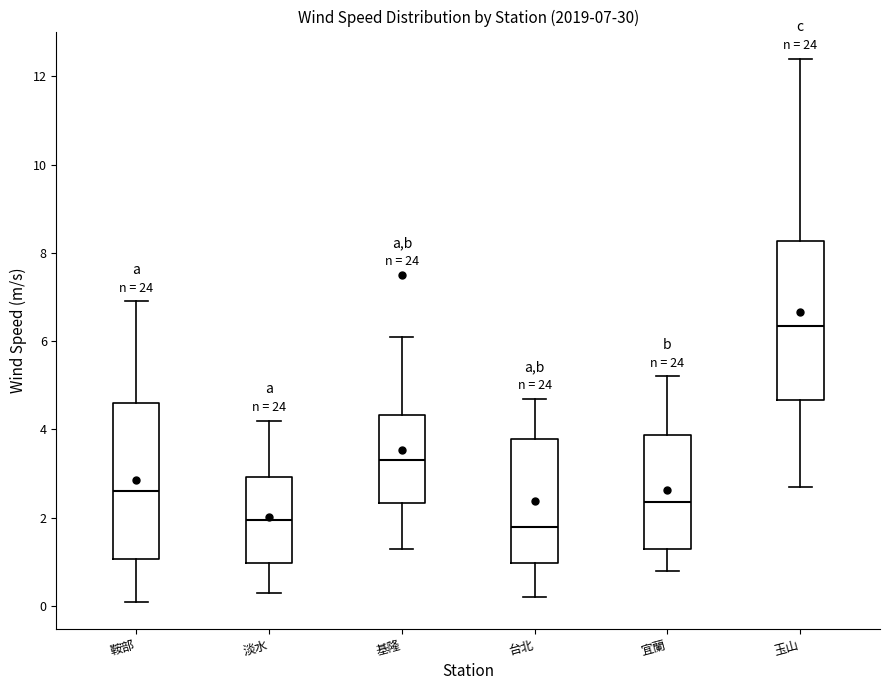

Which box's median line is the highest?

玉山